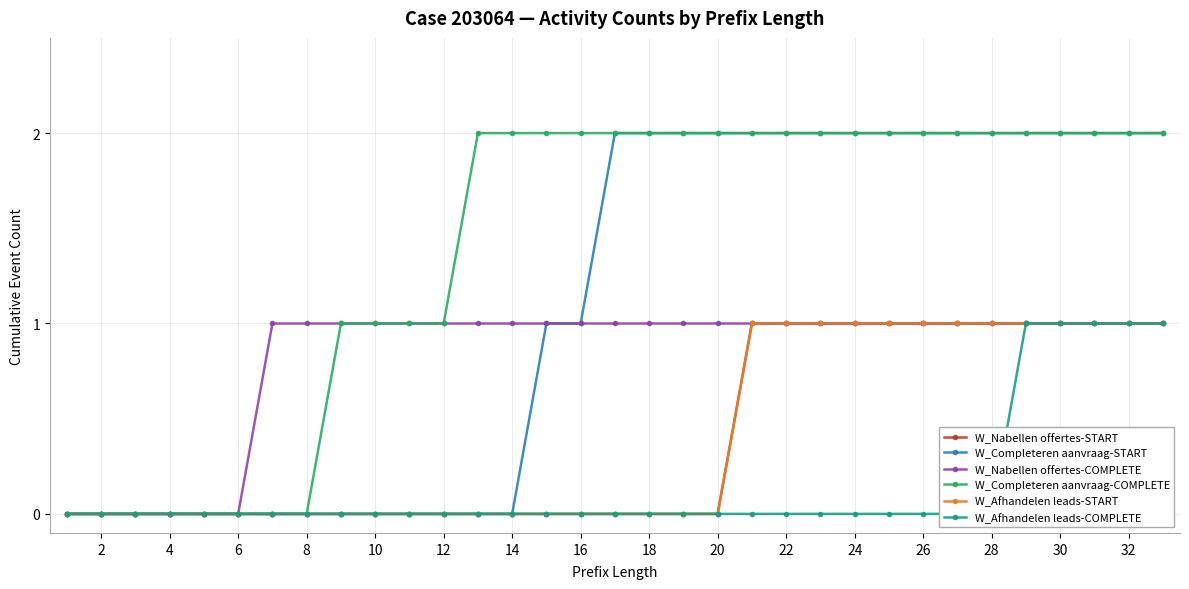

What is the difference between the second highest and minimum values in the W_Nabellen offertes-COMPLETE series?

1